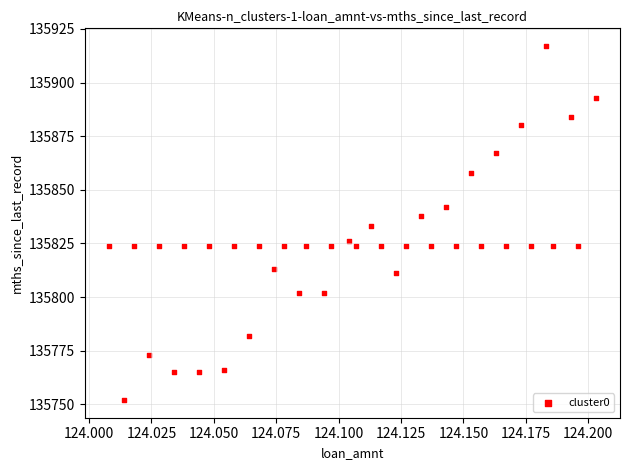

What is the range of Y values (max minus min)?

165